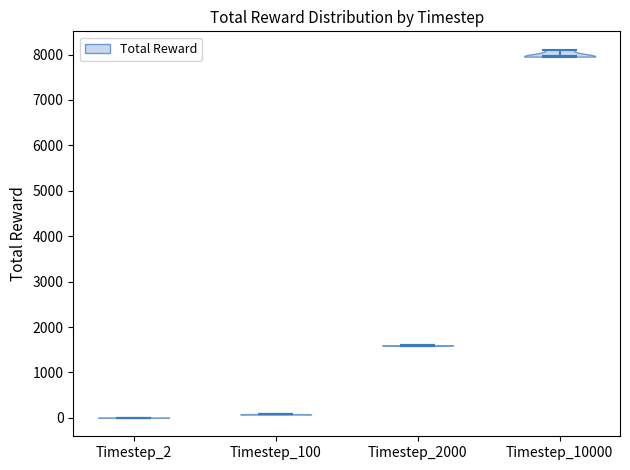

What is the lowest point the violin for Timestep_2 reaches on the y-axis? The values are not printed on the chart, so give them approximately, as read against the axis.

0